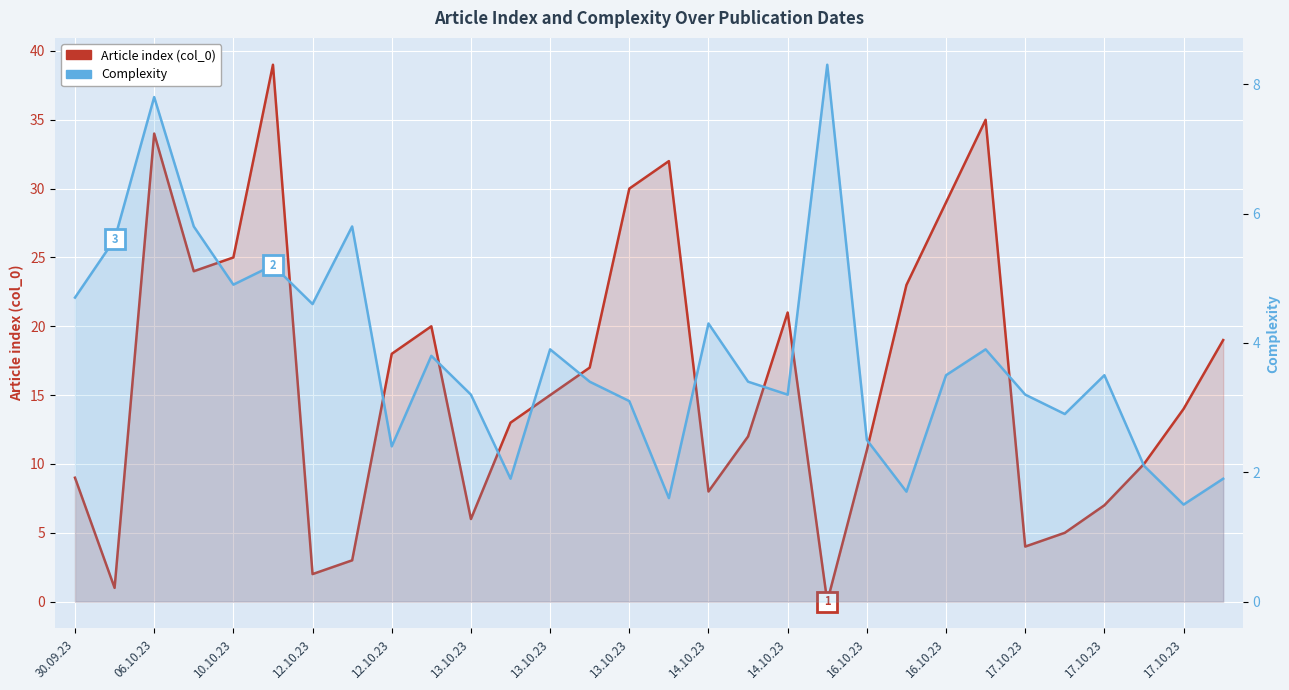

Which has a higher value, 17.10.23 or 17.10.23?

17.10.23